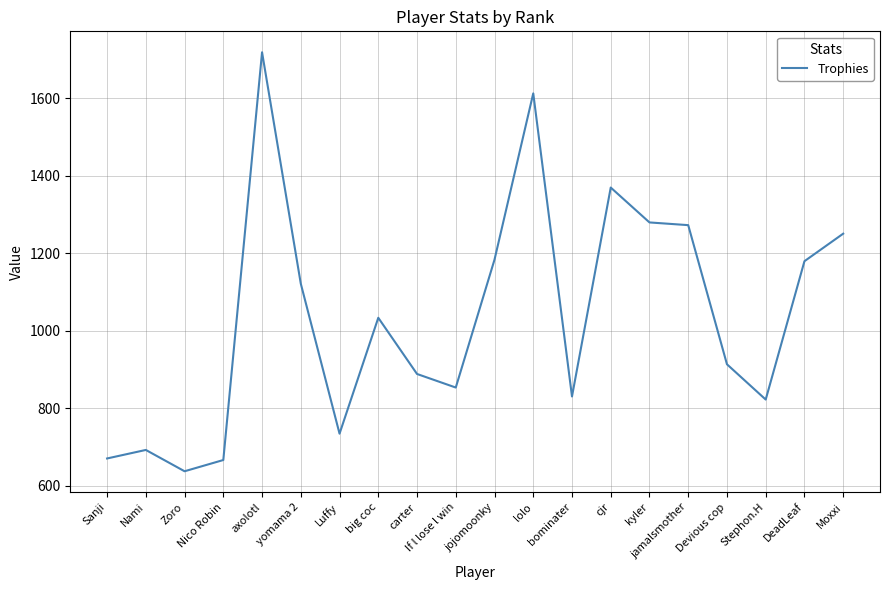

Does the chart have visible grid lines?

Yes